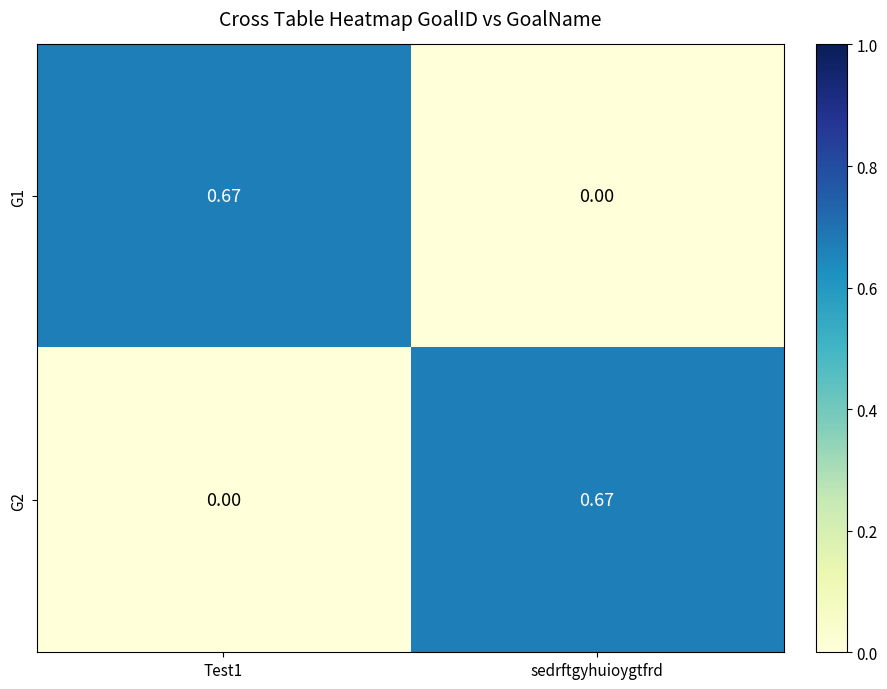

At how many categories does at least one series exceed 0?

2